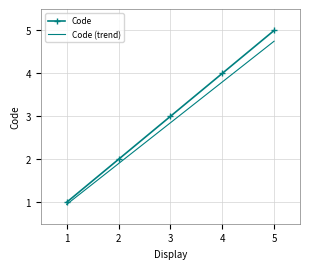

At which category is the sum across all series the highest?

5